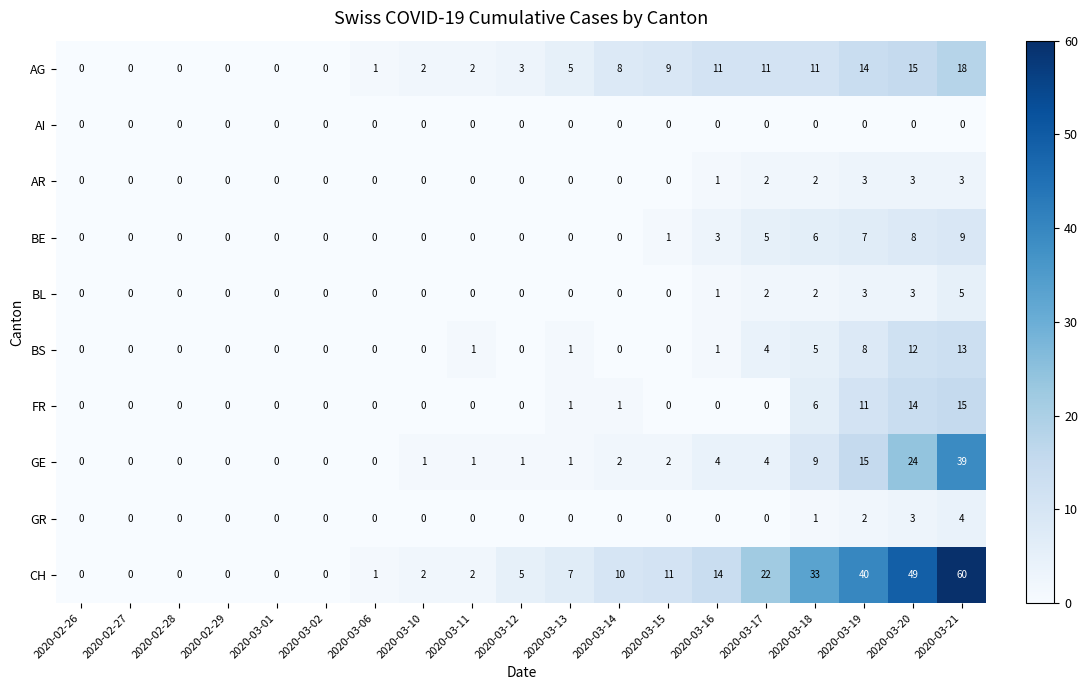

What is the difference between the GE values at 2020-03-17 and 2020-03-02?

4